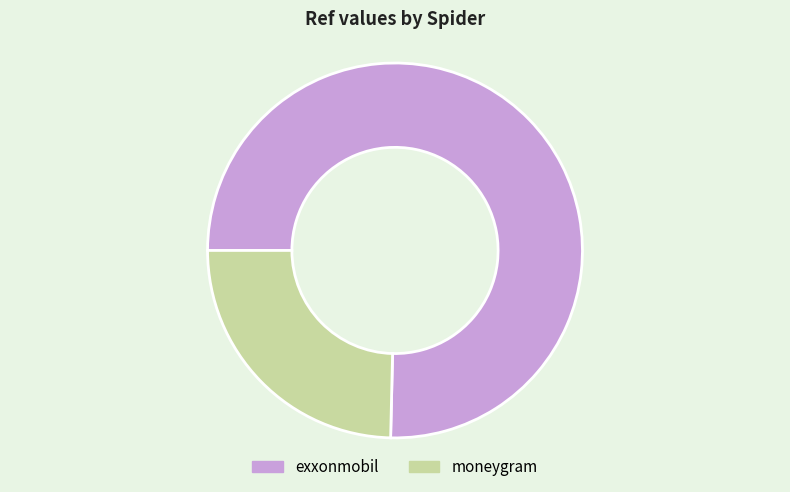

What is the ratio of the value at moneygram to the value at exxonmobil?

0.3